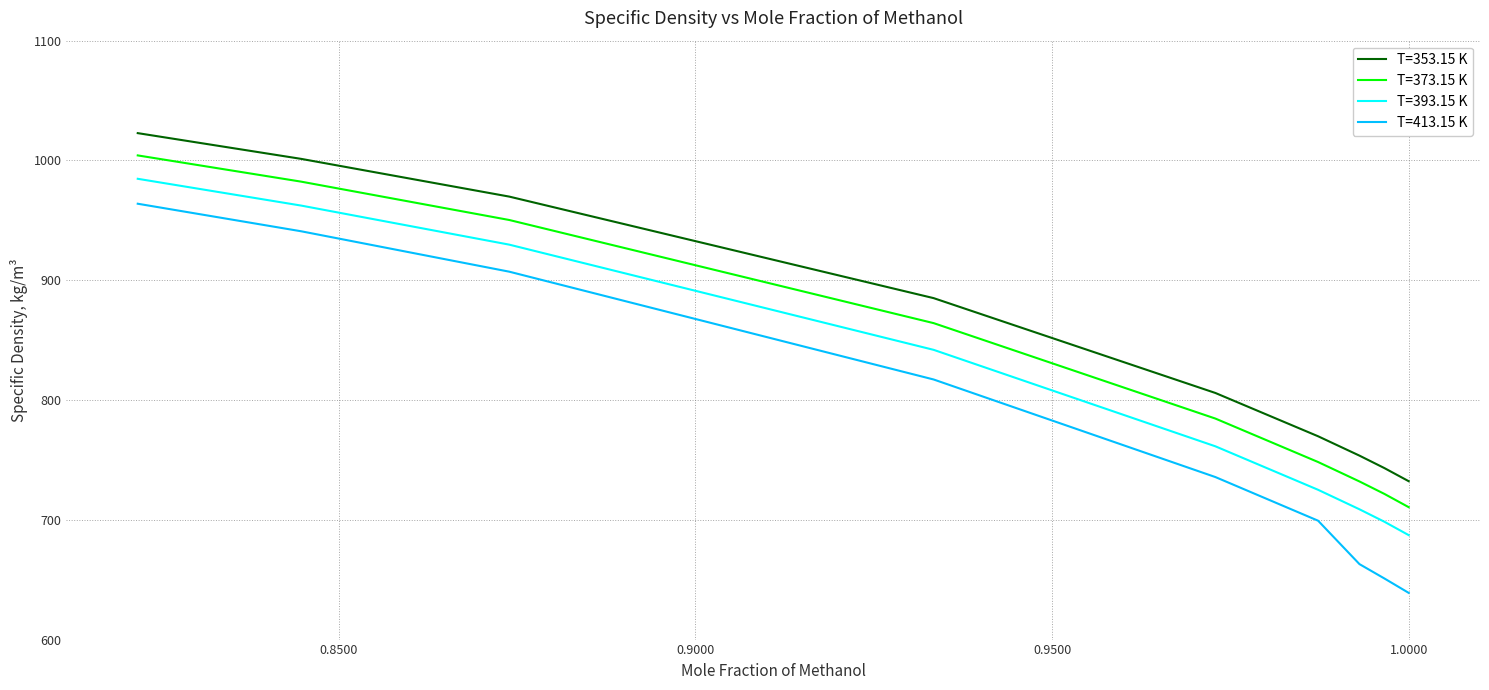

What is the minimum value shown in the chart?

639.0